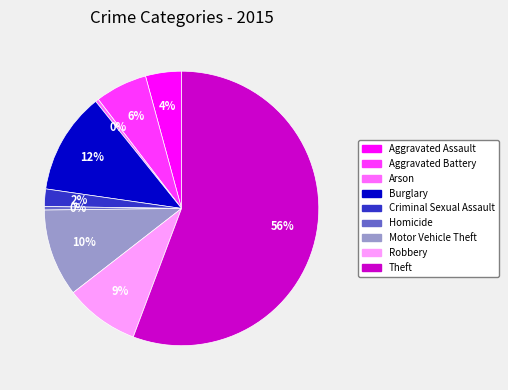

Between Arson and Burglary, which is larger?

Burglary